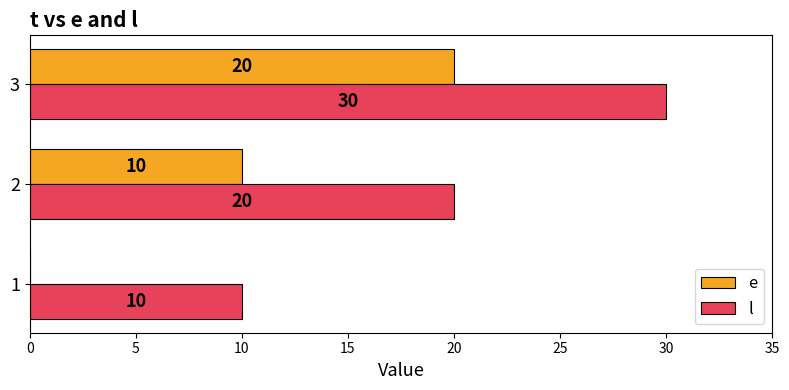

How many e values are between 0 and 20?

3